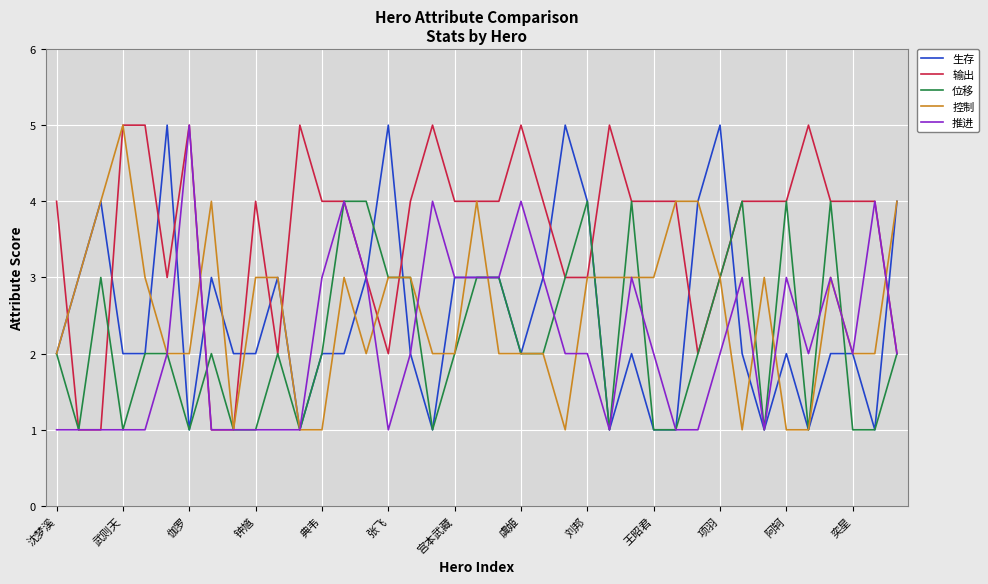

What is the highest value of the 控制 series?

5